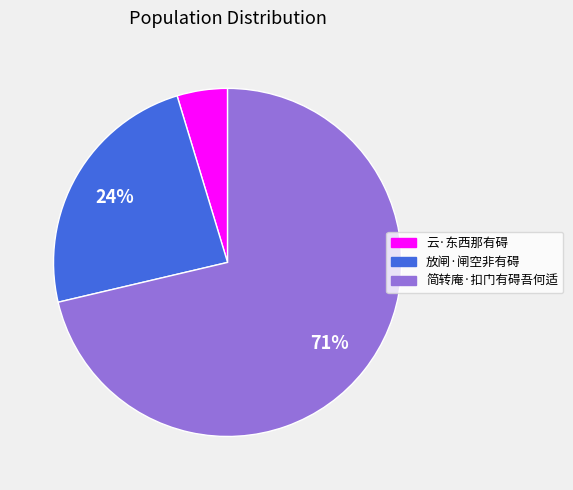

Which has a higher value, 简转庵·扣门有碍吾何适 or 云·东西那有碍?

简转庵·扣门有碍吾何适